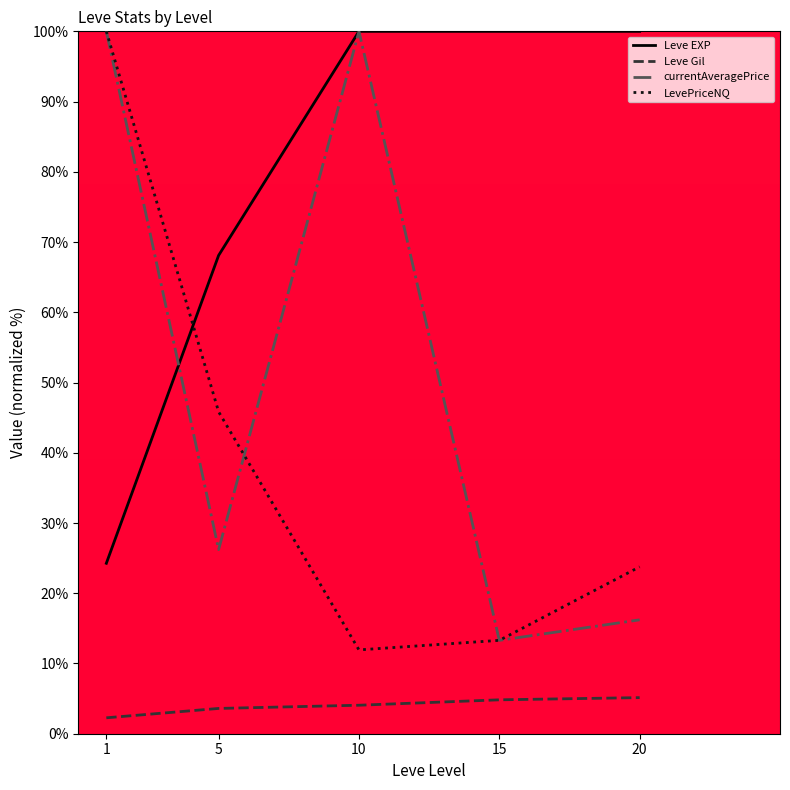

Rank the series by their average value, from lowest to highest.

Leve Gil, LevePriceNQ, currentAveragePrice, Leve EXP